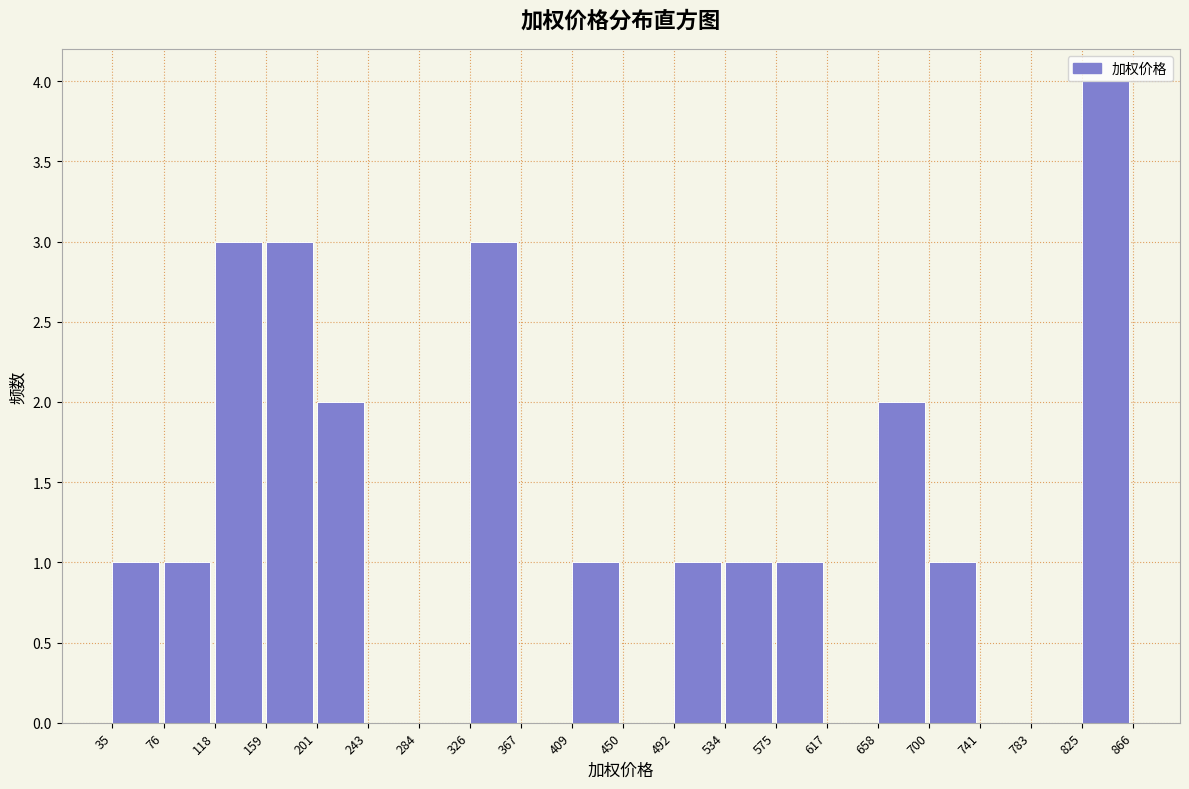

Reading left to right, list every bar in this chart as the range it spans on the x-axis followed by its height. The values are not printed on the chart, so give them approximately, as read against the axis.

35 to 76: 1
76 to 118: 1
118 to 159: 3
159 to 201: 3
201 to 243: 2
243 to 284: 0
284 to 326: 0
326 to 367: 3
367 to 409: 0
409 to 450: 1
450 to 492: 0
492 to 534: 1
534 to 575: 1
575 to 617: 1
617 to 658: 0
658 to 700: 2
700 to 741: 1
741 to 783: 0
783 to 825: 0
825 to 866: 4